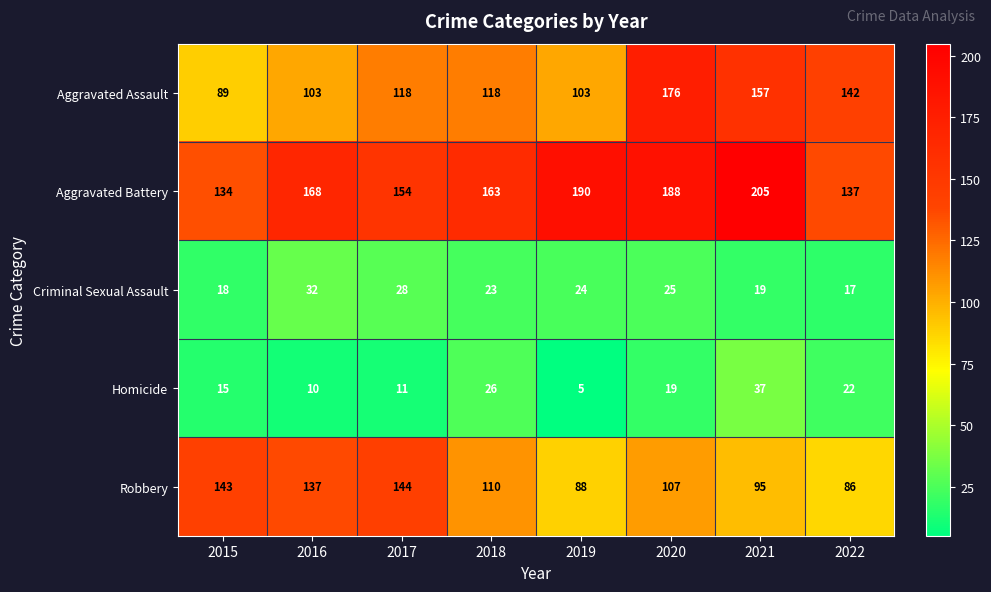

Rank the series at 2020 from lowest to highest value.

Homicide, Criminal Sexual Assault, Robbery, Aggravated Assault, Aggravated Battery